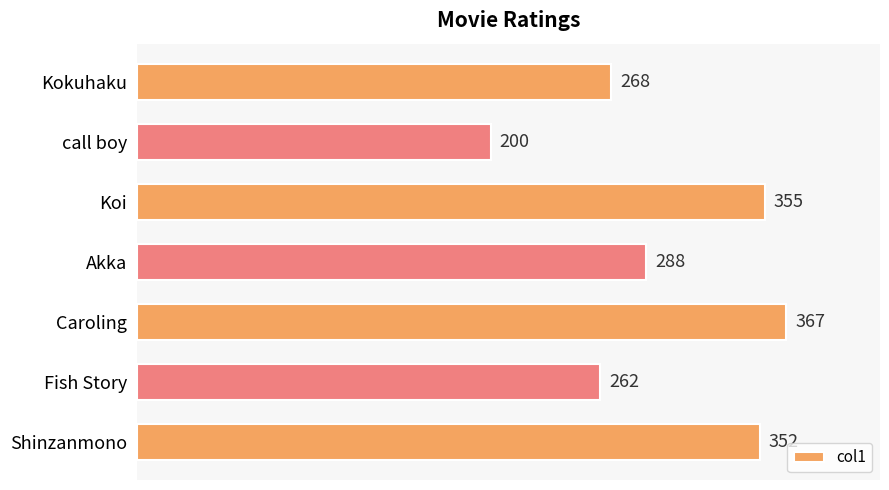

Between Caroling and Koi, which is larger?

Caroling